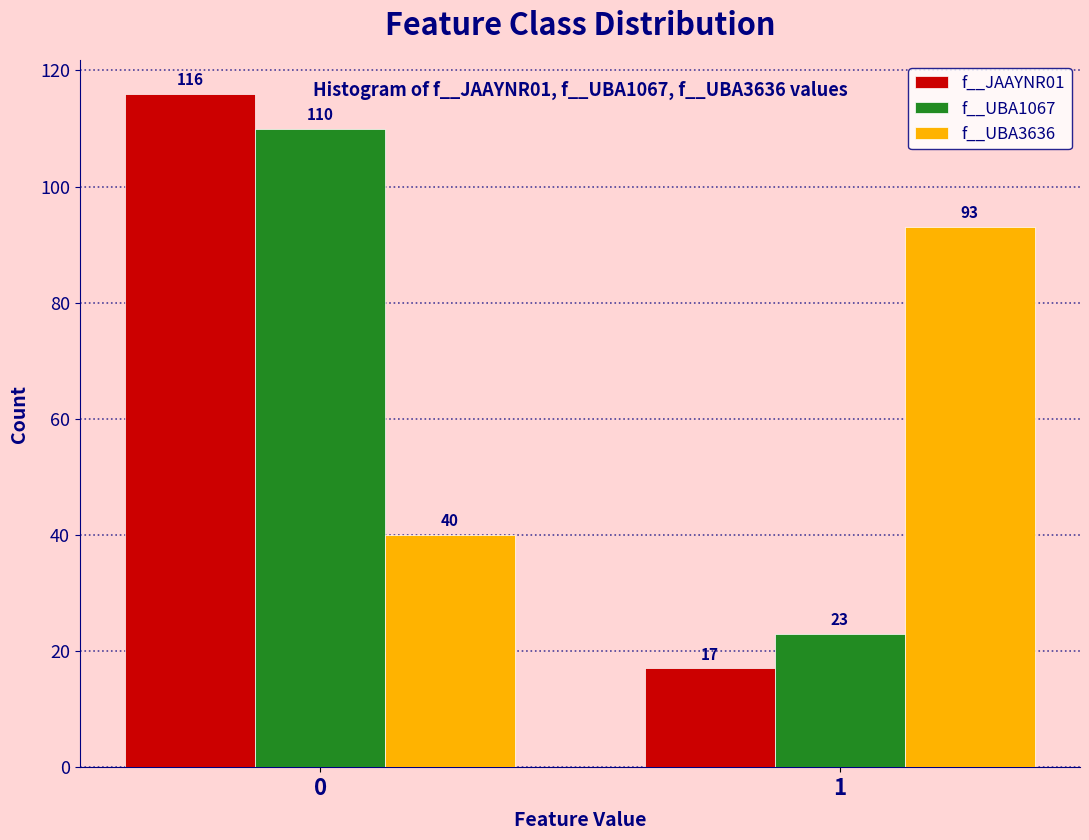

Is the value of f__UBA3636 at 1 greater than the value of f__UBA1067 at 1?

Yes